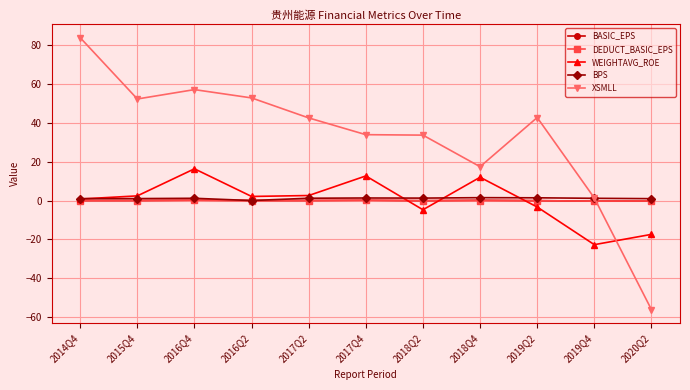

What is the difference between the second highest and second lowest values in the DEDUCT_BASIC_EPS series?

0.3